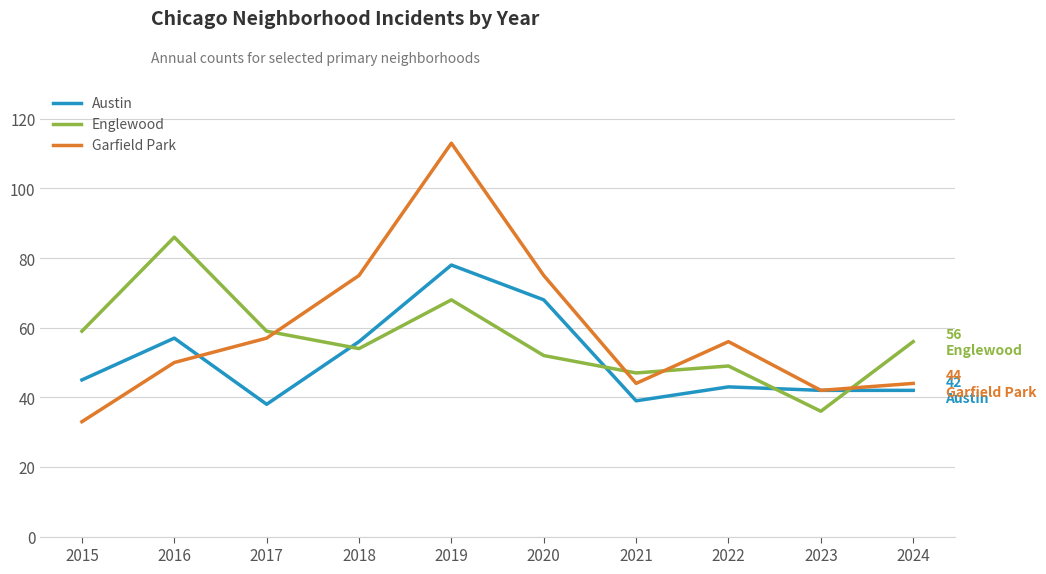

Which series changed the most between 2016 and 2017?

Englewood